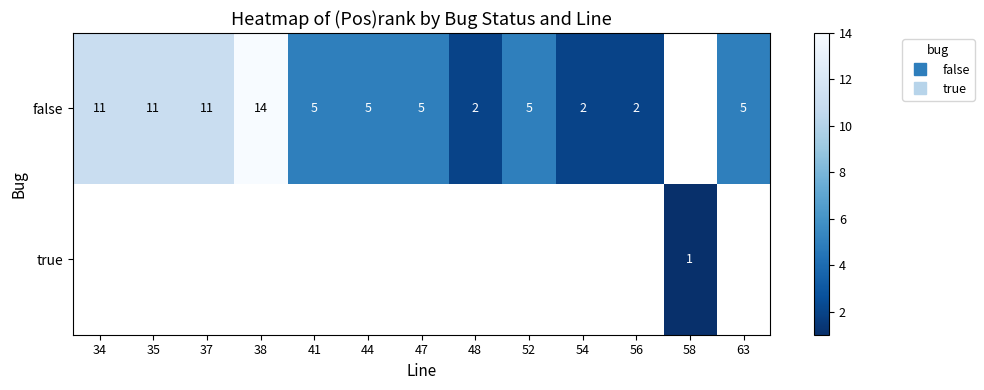

Which label corresponds to the largest value in the chart?

38